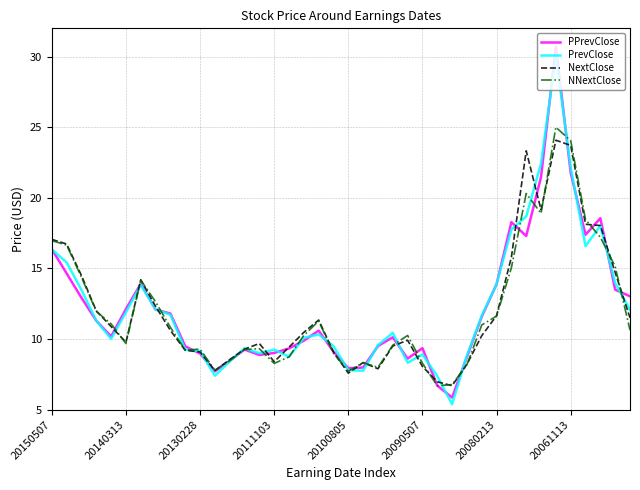

Which series has the widest spread of values?

PPrevClose